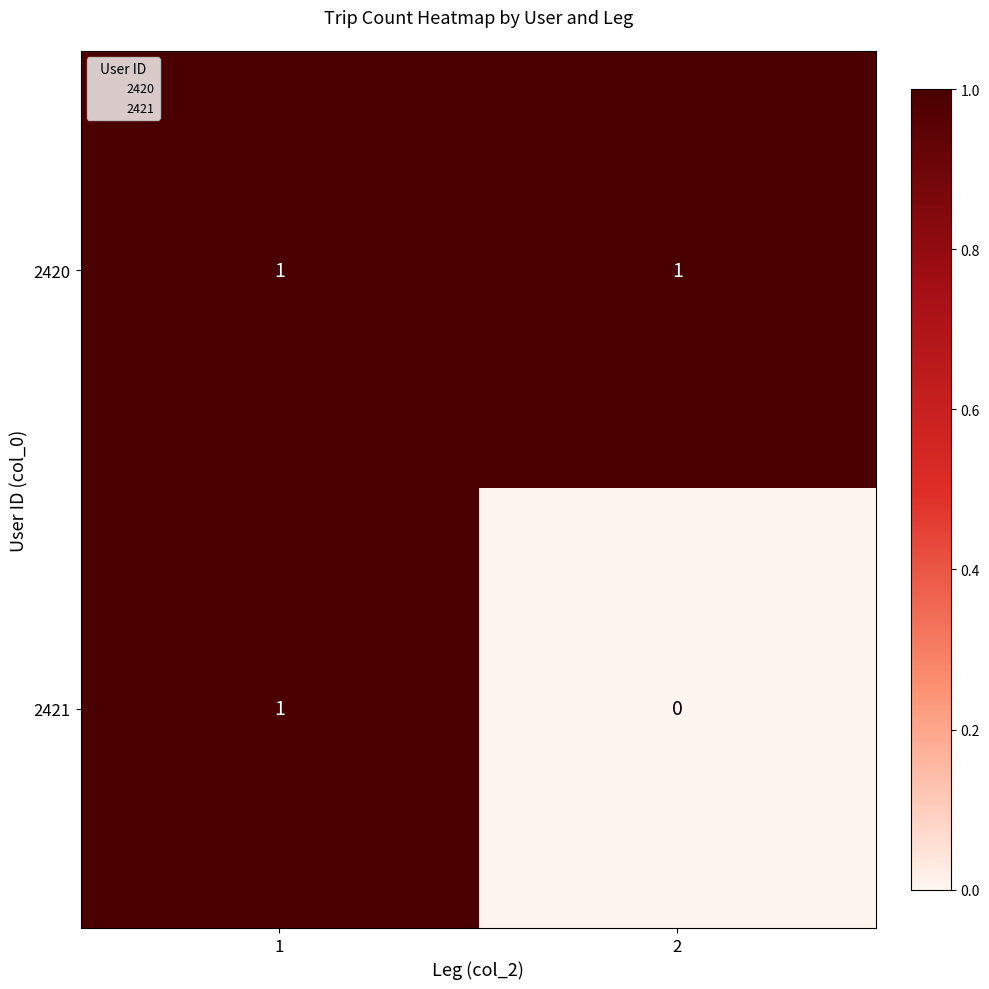

What is the spread (max minus min) of values at 2?

1